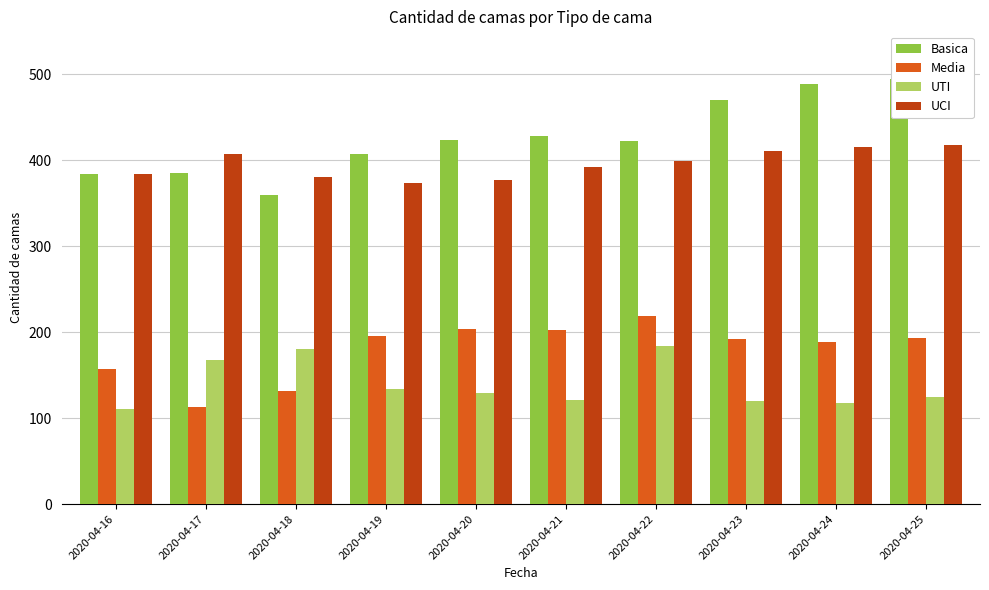

At which category is the sum across all series the highest?

2020-04-25